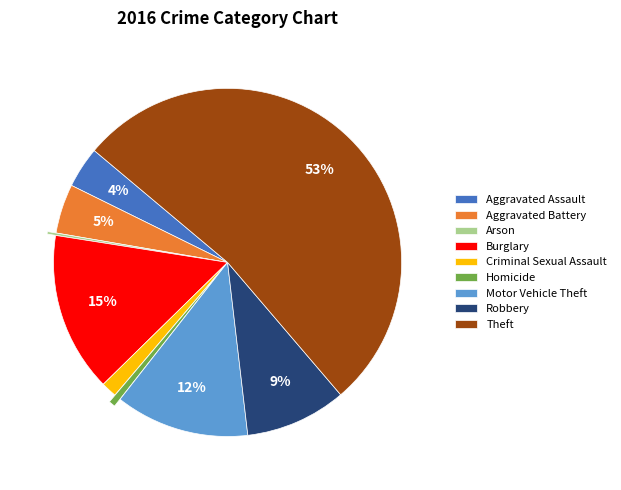

Which category has the biggest portion of the pie?

Theft